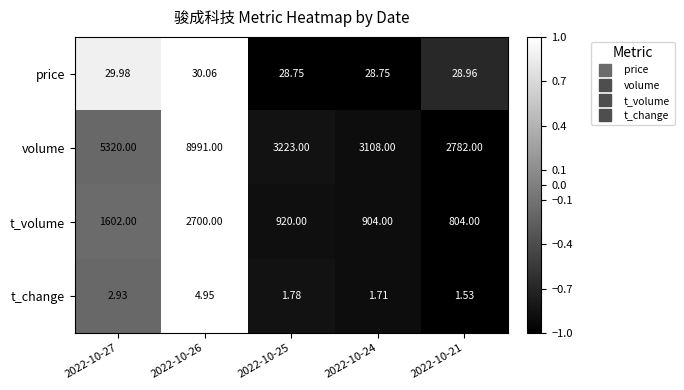

At which category is the sum across all series the highest?

2022-10-26